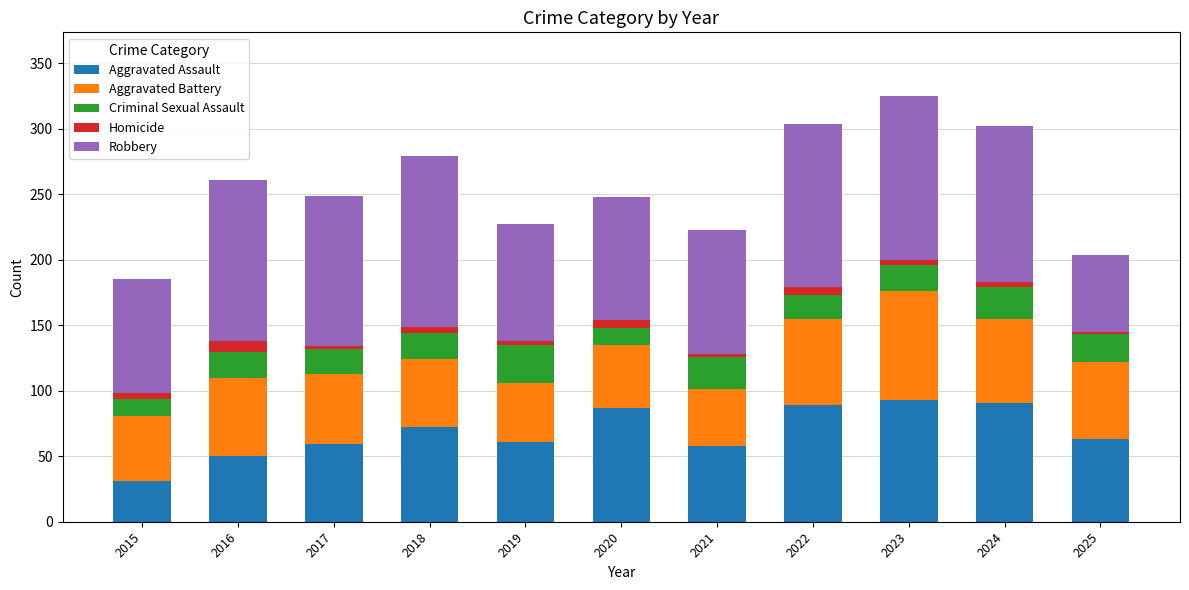

The Aggravated Assault series shows 41 at 2018. True or false?

False